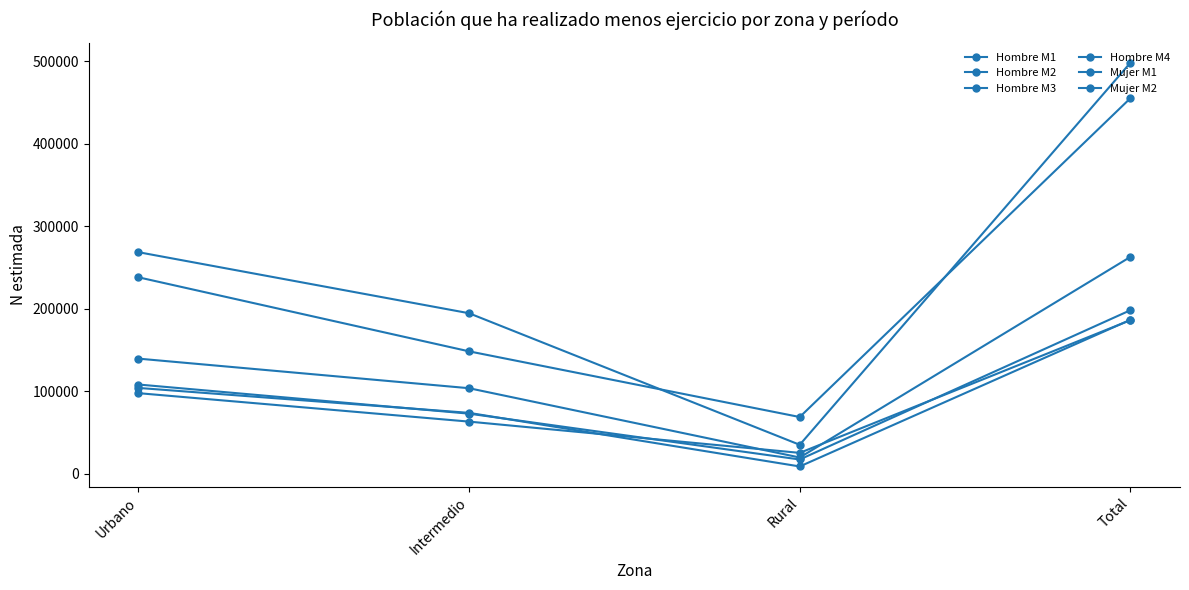

Does the chart display data point markers on the line(s)?

Yes